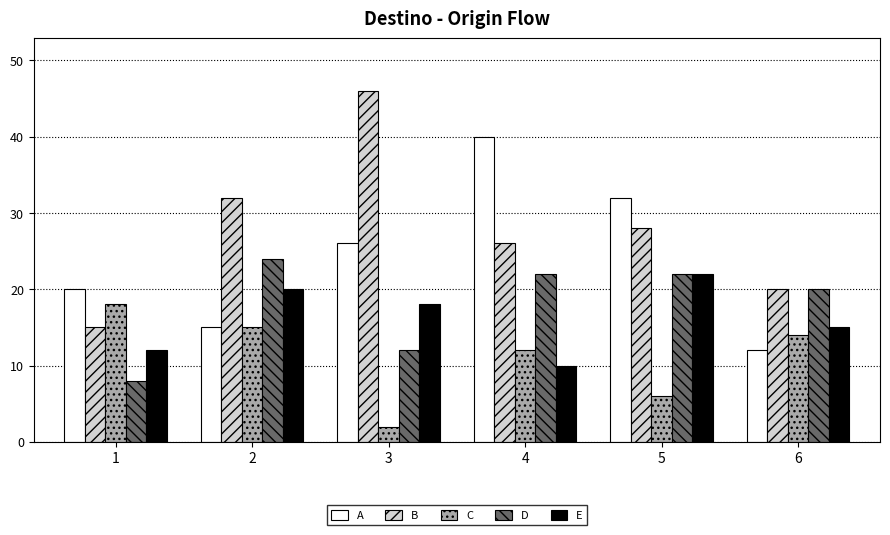

How many D values are between 12 and 22?

4